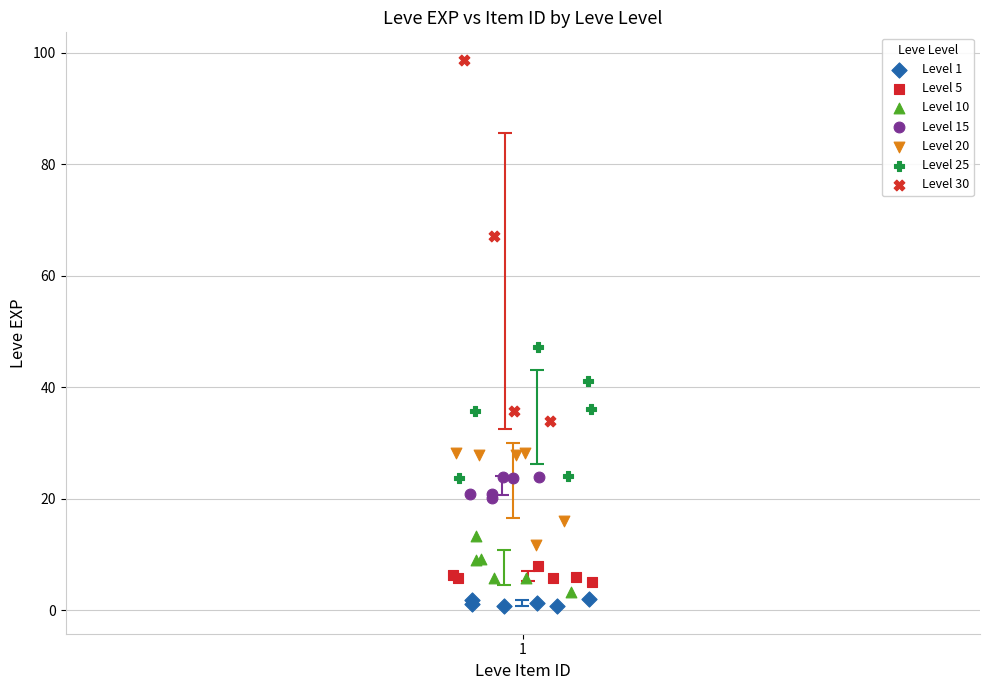

What are all the series names shown in the legend?

Level 1, Level 5, Level 10, Level 15, Level 20, Level 25, Level 30